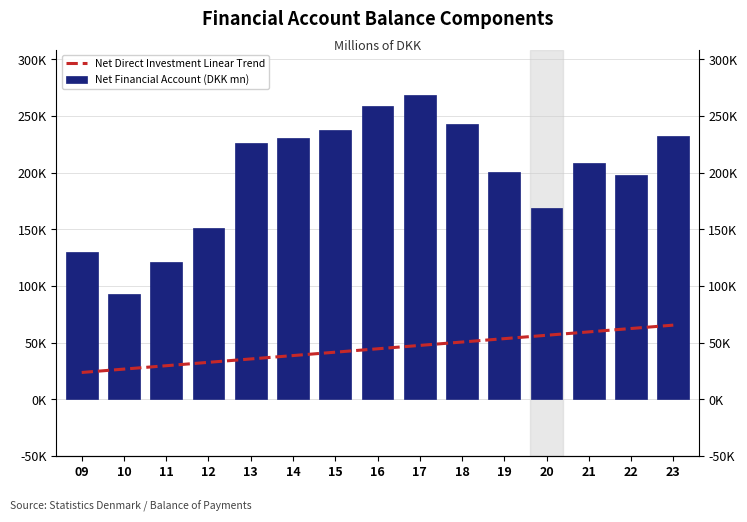

Rank the categories by Net Financial Account (DKK mn) value from highest to lowest.

17, 16, 18, 15, 23, 14, 13, 21, 19, 22, 20, 12, 09, 11, 10